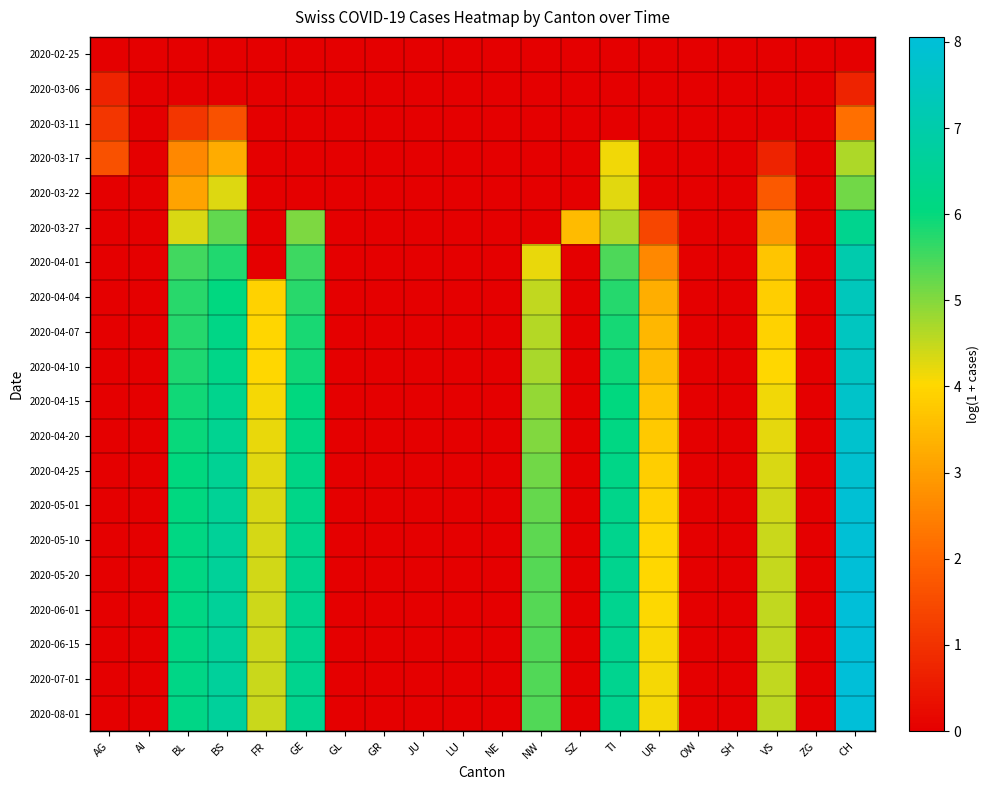

At how many categories does at least one series exceed 1?

11